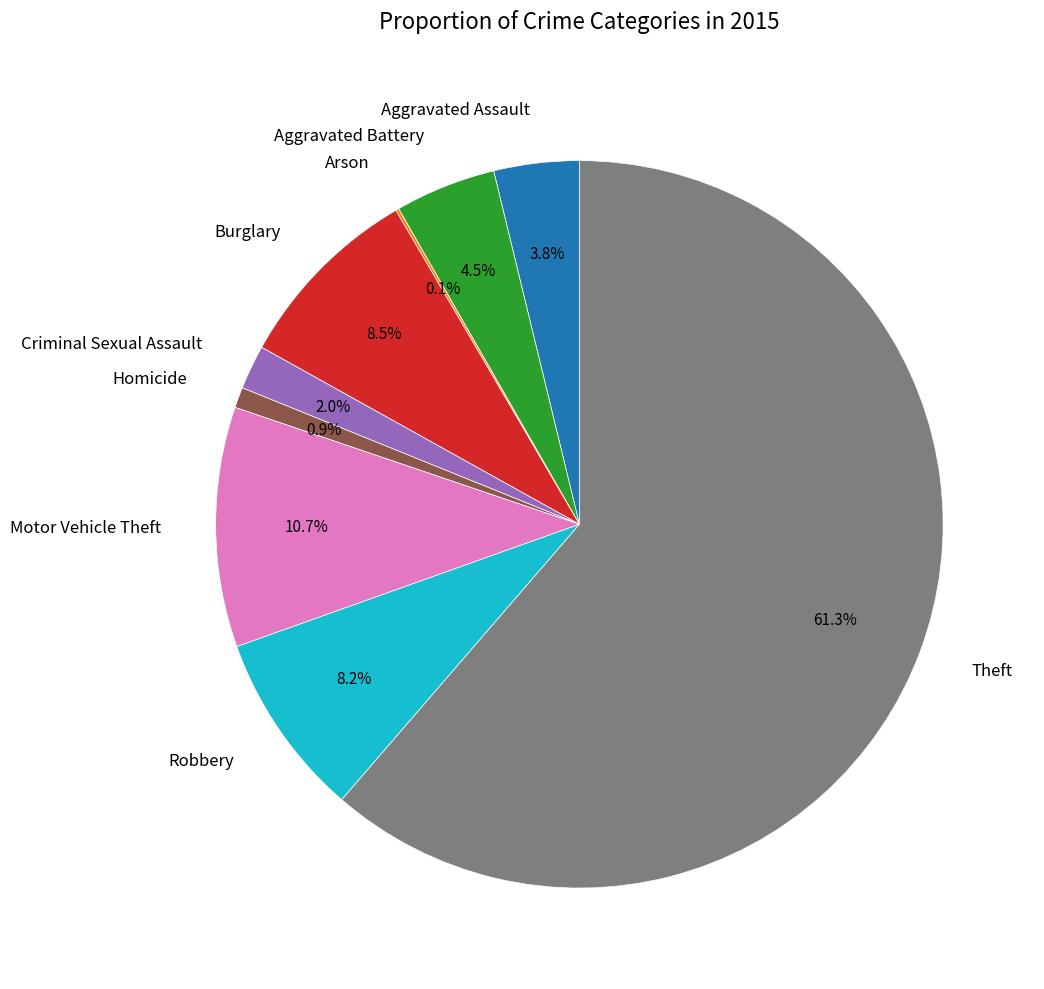

What percentage is NOT represented by Homicide?

99.1%